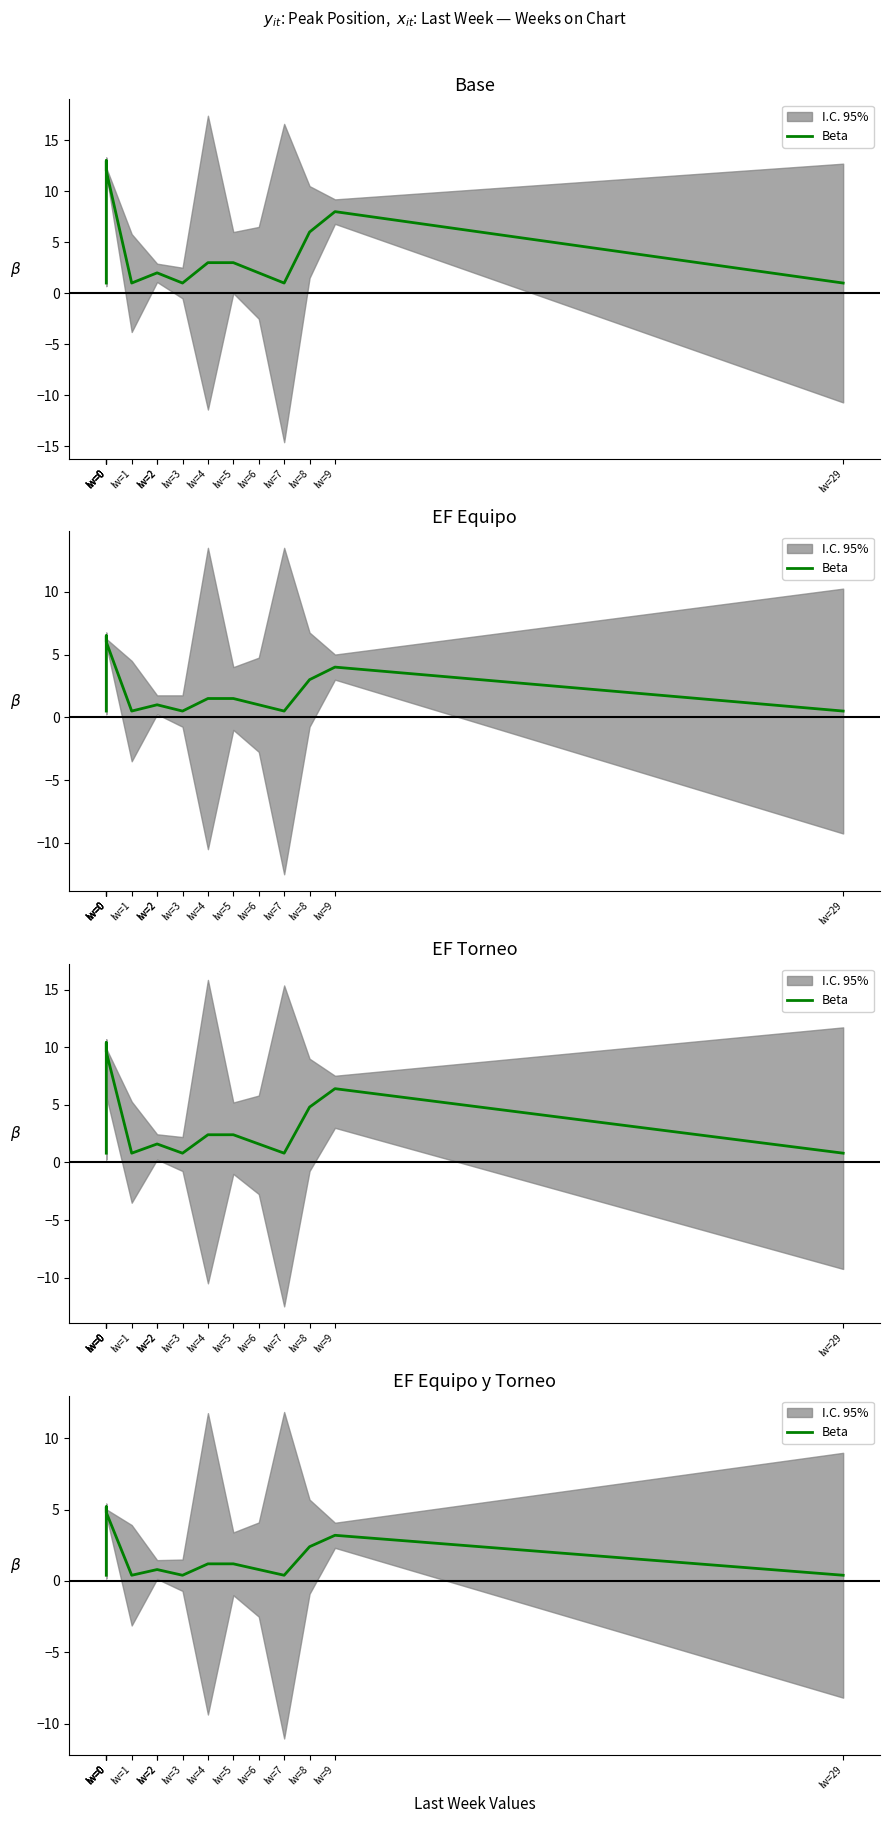

Where is the first local maximum?

lw=0